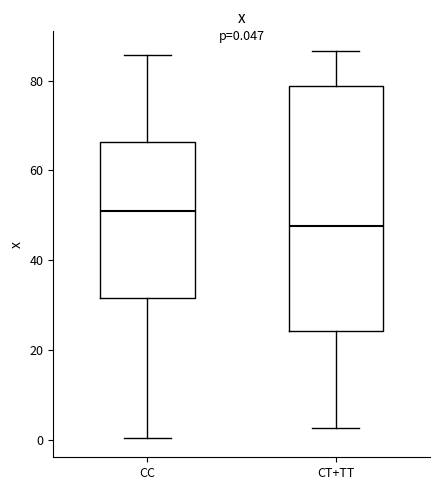

Which box's median line is the lowest?

CT+TT